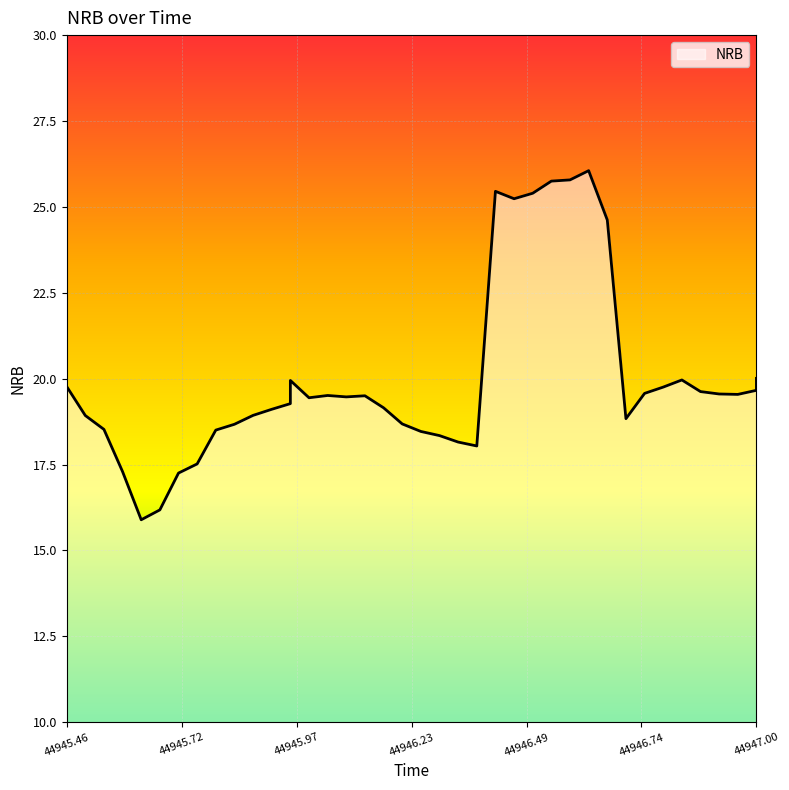

Where is the data nearest to the value 20?

44947.00